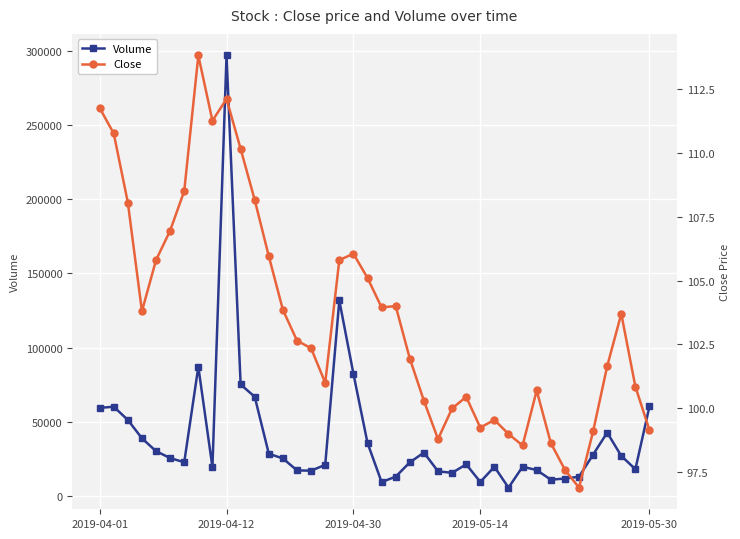

Which has a higher value, 15 or 37?

37